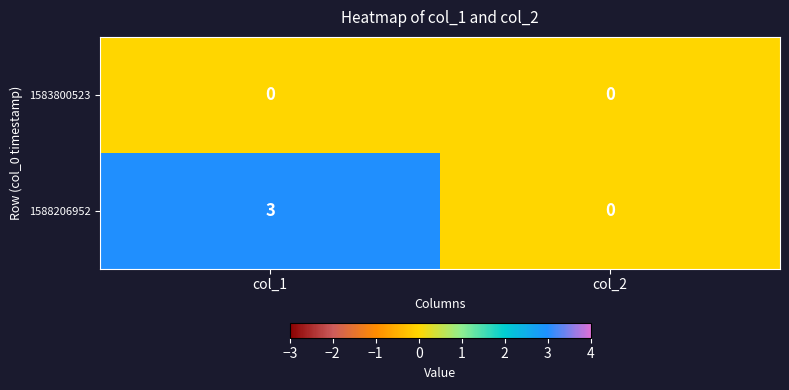

How many distinct data groups are displayed?

2